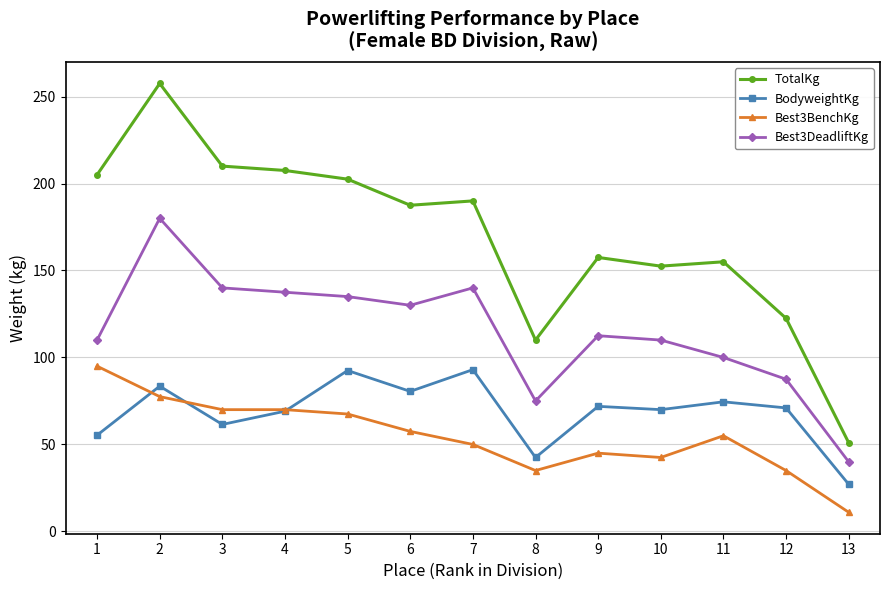

What is the value of the BodyweightKg point at the 3rd from the left?

61.5